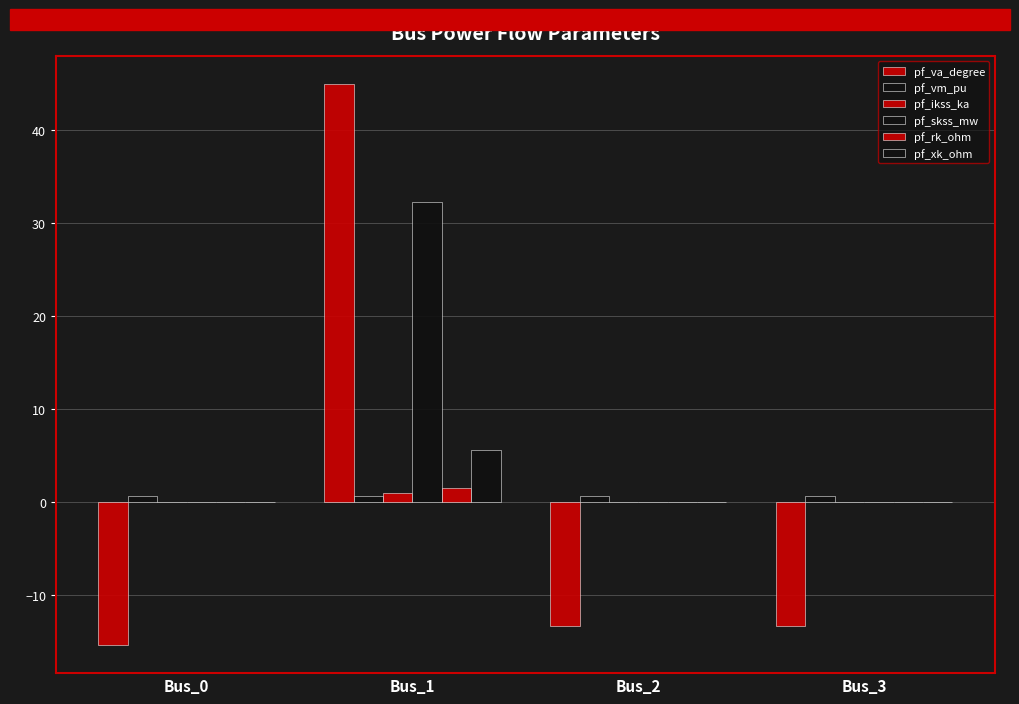

Reading left to right, list all the values displayed in this chart.

pf_va_degree: Bus_0=-15.4	Bus_1=45.0	Bus_2=-13.4	Bus_3=-13.4
pf_vm_pu: Bus_0=0.7	Bus_1=0.6	Bus_2=0.6	Bus_3=0.6
pf_ikss_ka: Bus_0=0.0	Bus_1=0.9	Bus_2=0.0	Bus_3=0.0
pf_skss_mw: Bus_0=0.0	Bus_1=32.3	Bus_2=0.0	Bus_3=0.0
pf_rk_ohm: Bus_0=0.0	Bus_1=1.5	Bus_2=0.0	Bus_3=0.0
pf_xk_ohm: Bus_0=0.0	Bus_1=5.6	Bus_2=0.0	Bus_3=0.0